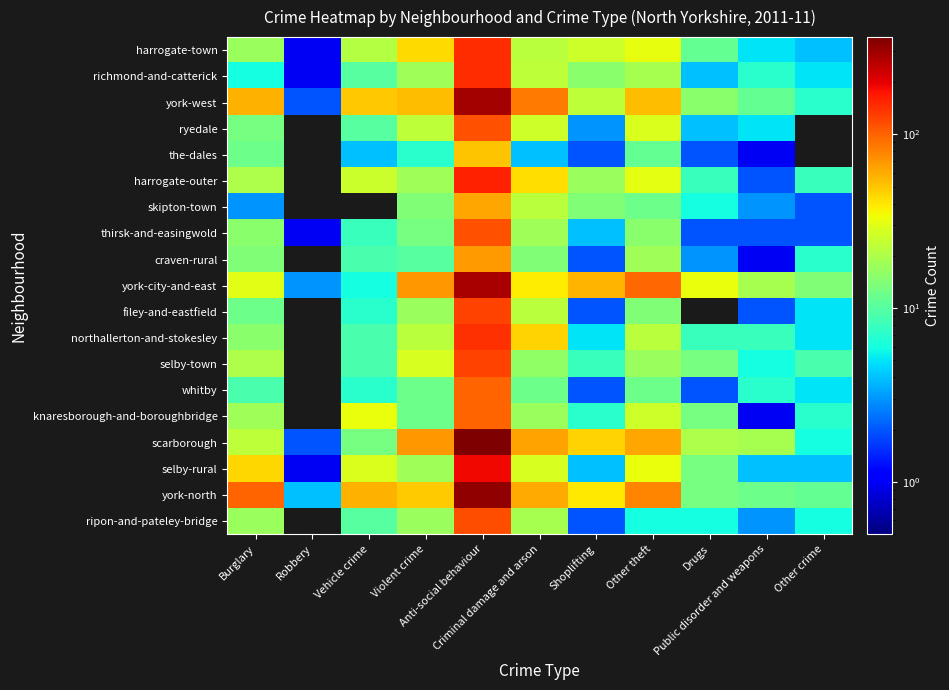

At Vehicle crime, list the series in order from smallest to largest.

skipton-town, the-dales, york-city-and-east, filey-and-eastfield, whitby, thirsk-and-easingwold, craven-rural, northallerton-and-stokesley, selby-town, richmond-and-catterick, ryedale, ripon-and-pateley-bridge, scarborough, harrogate-town, harrogate-outer, selby-rural, knaresborough-and-boroughbridge, york-west, york-north